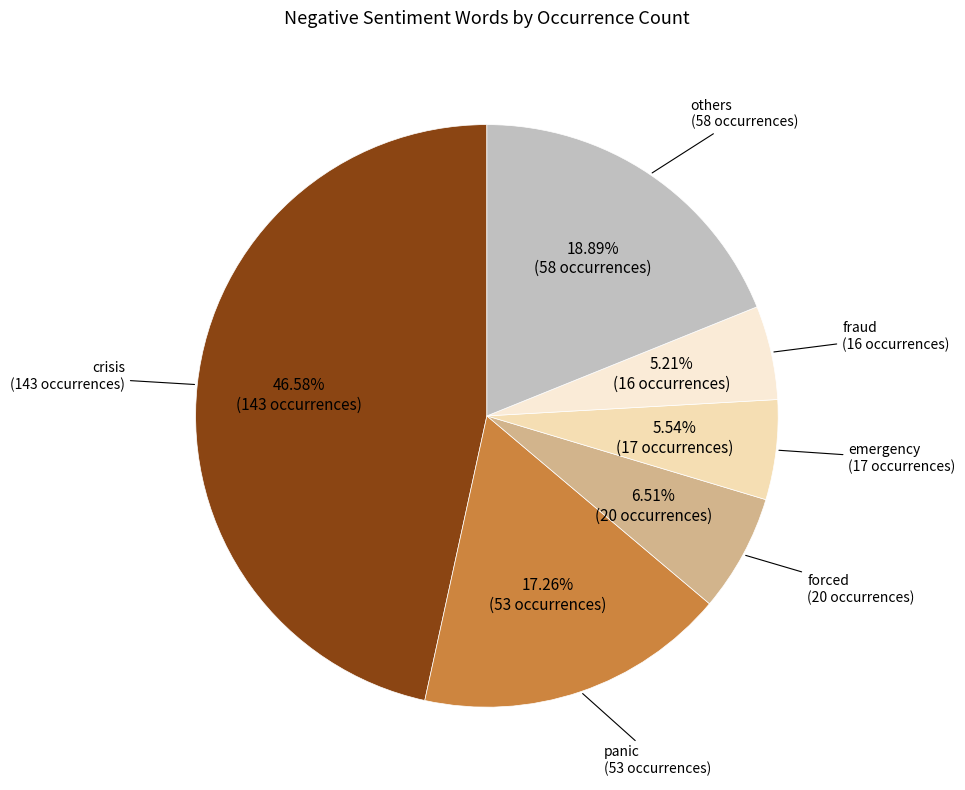

Which slice is the largest?

crisis